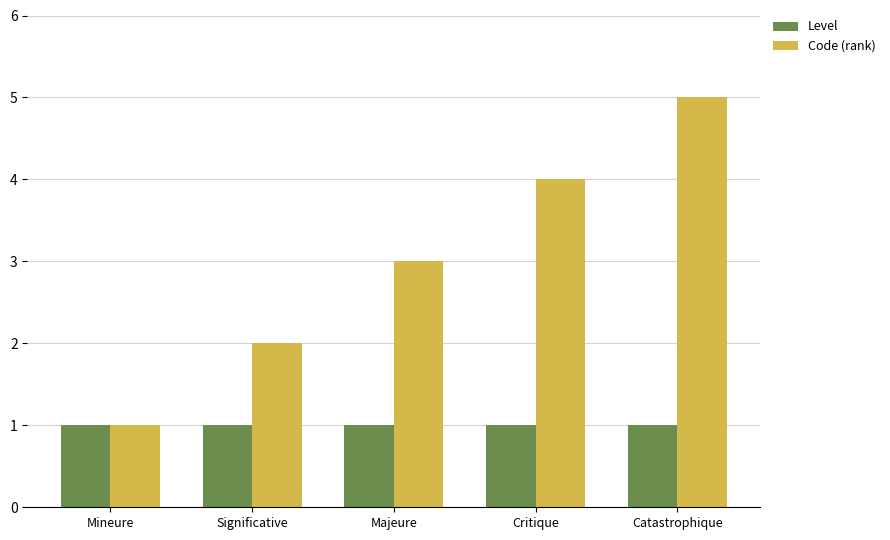

The value of Level at Significative is 0. True or false?

False